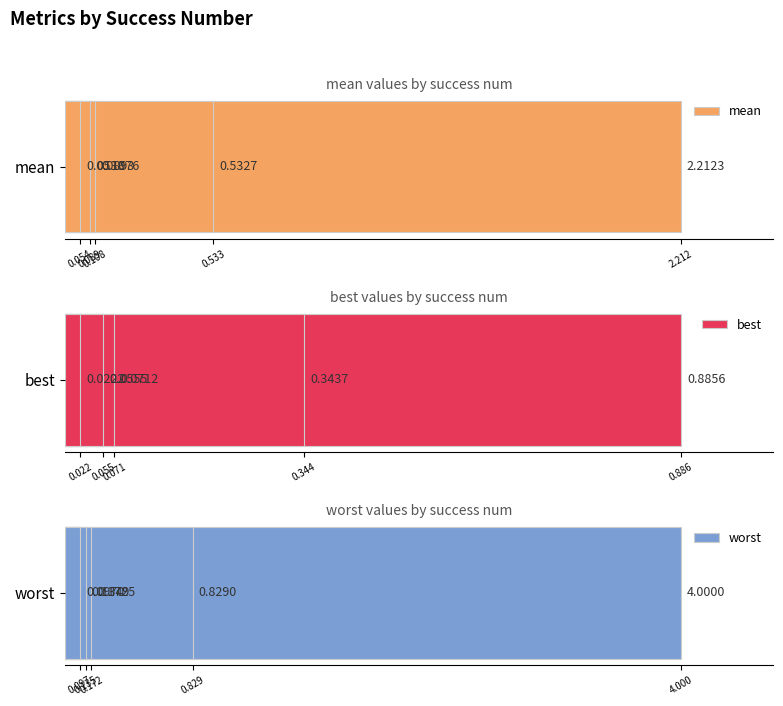

How many data points does each series have?

5